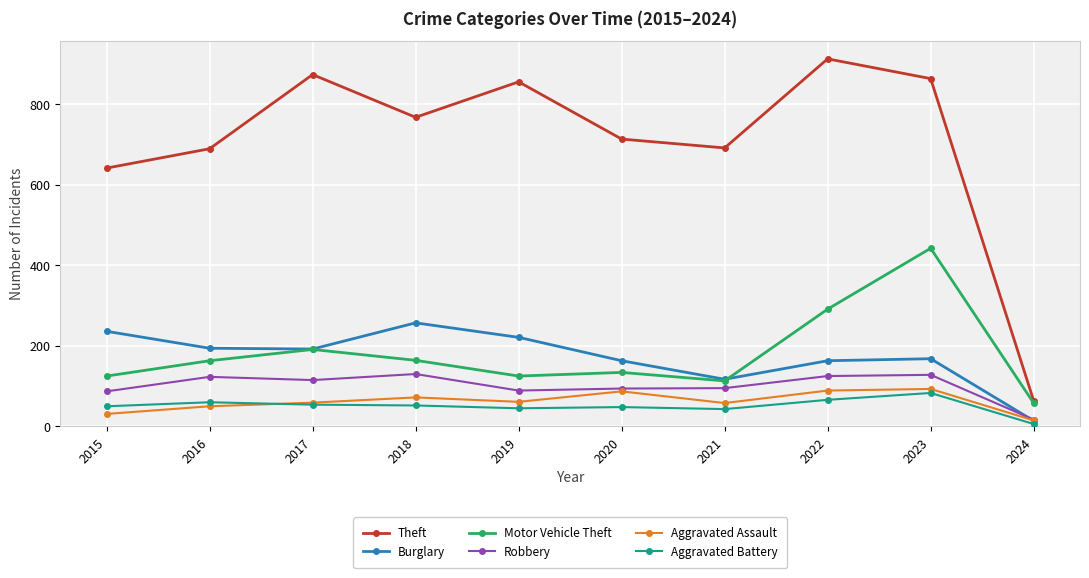

What is the average value of the Motor Vehicle Theft series?

181